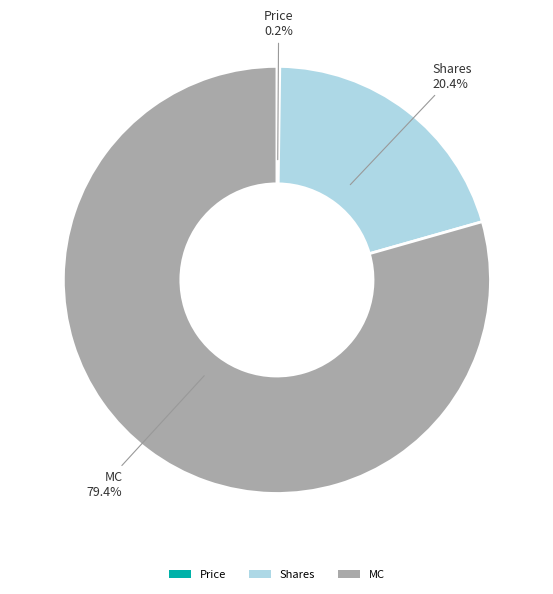

Does any single category account for the majority?

Yes